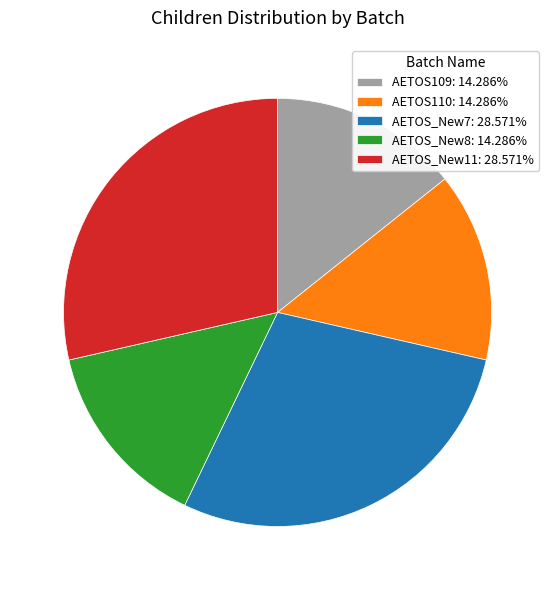

Between AETOS_New8 and AETOS_New11, which is larger?

AETOS_New11